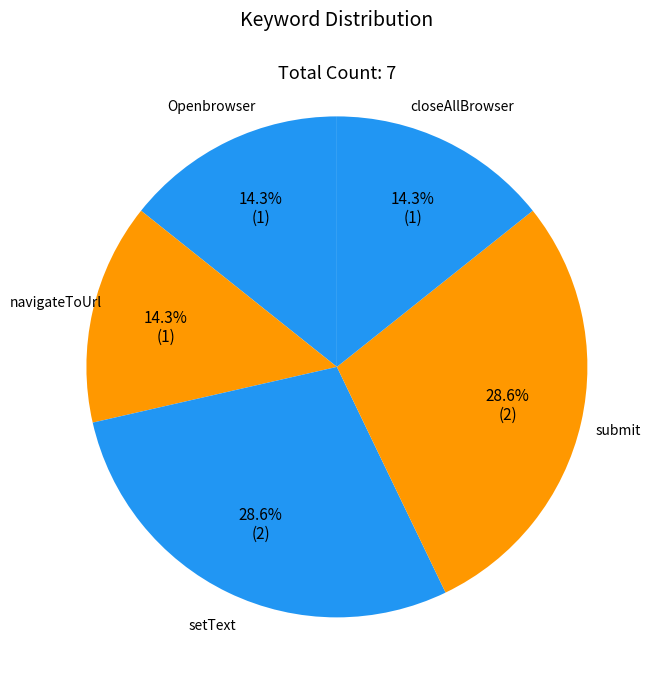

What percentage is the closeAllBrowser slice, to the nearest percent?

14%